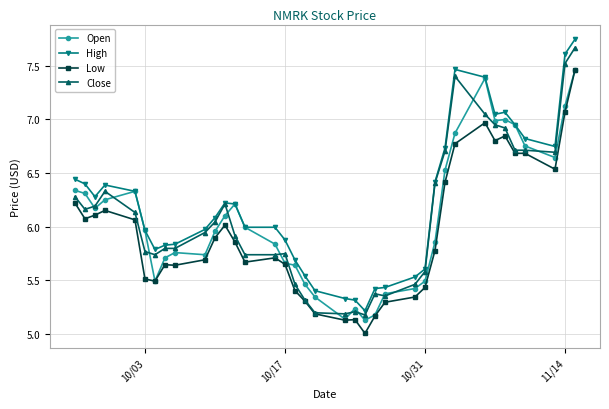

Which series has the largest total across all categories?

High